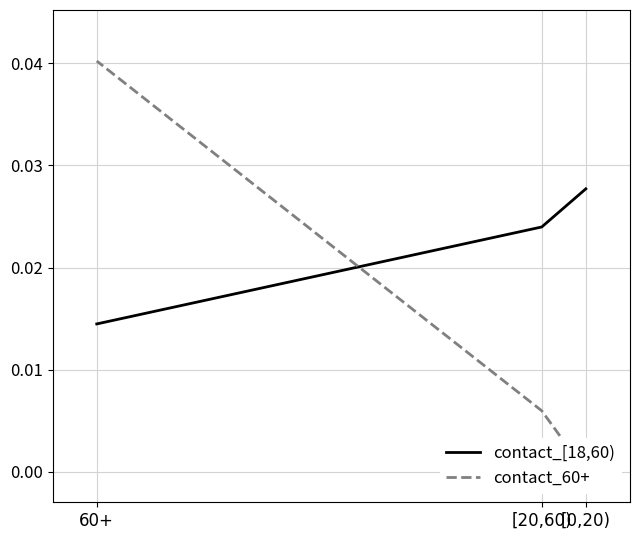

Between [20,60) and 60+, which is larger?

[20,60)